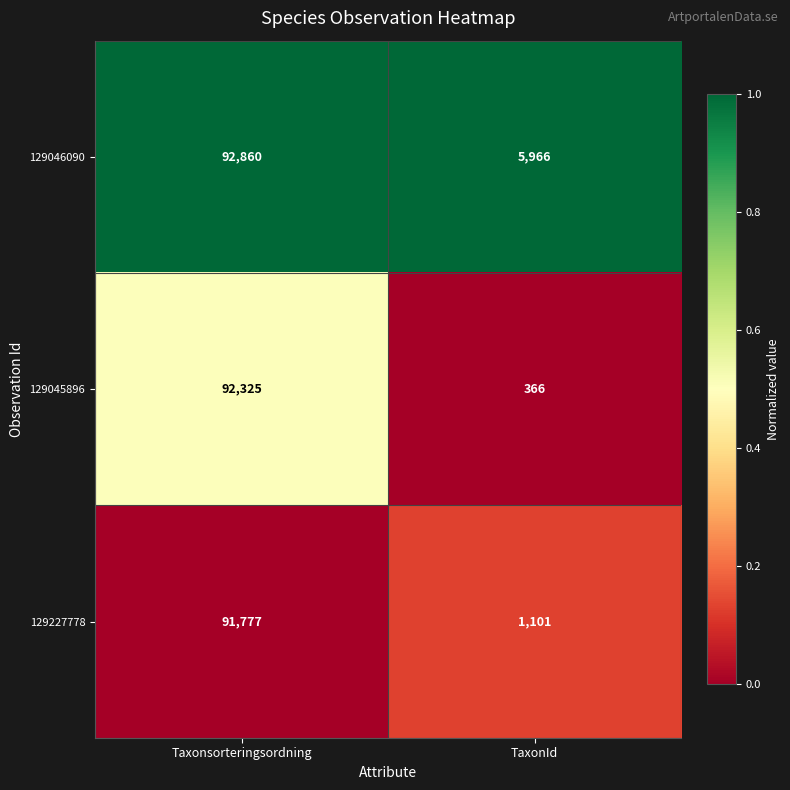

What is the sum of all 129045896 values?

92691